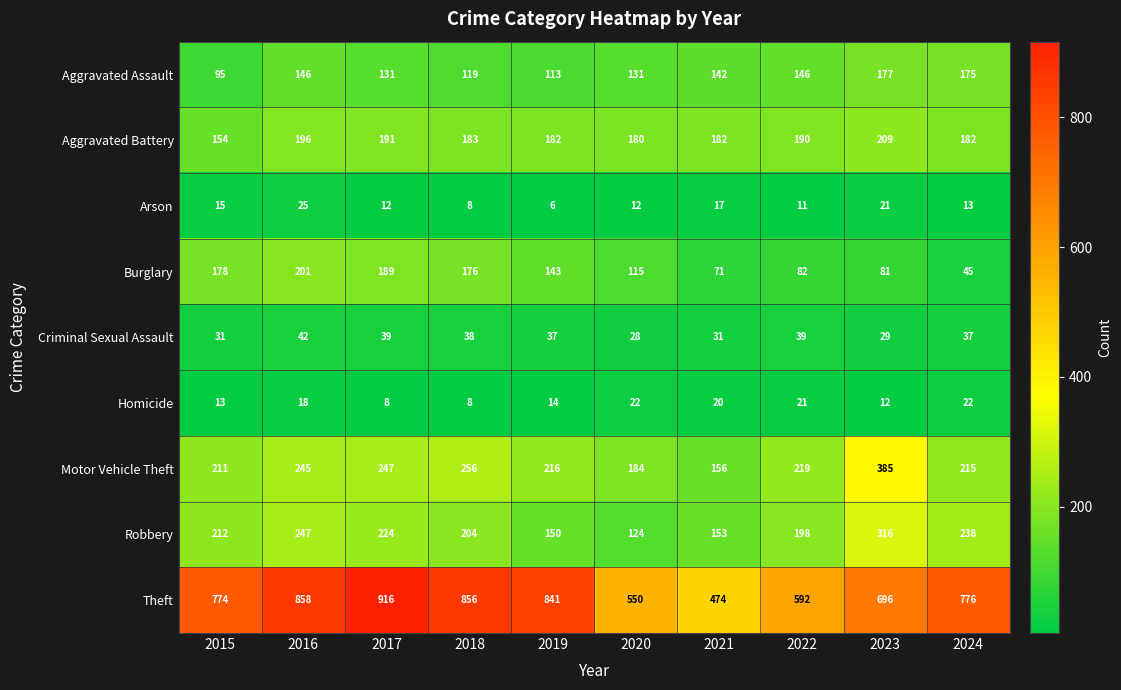

What is the sum of the Aggravated Battery values at 2021 and 2015?

336